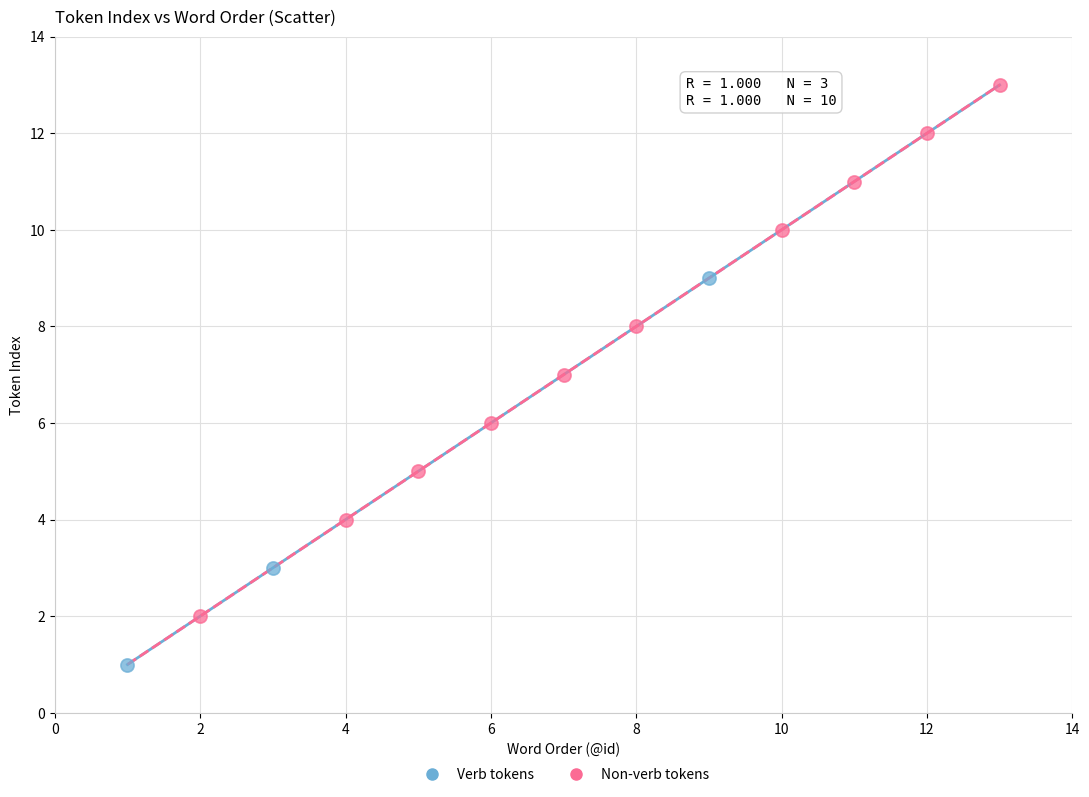

Which series contains the highest Y value?

Non-verb tokens